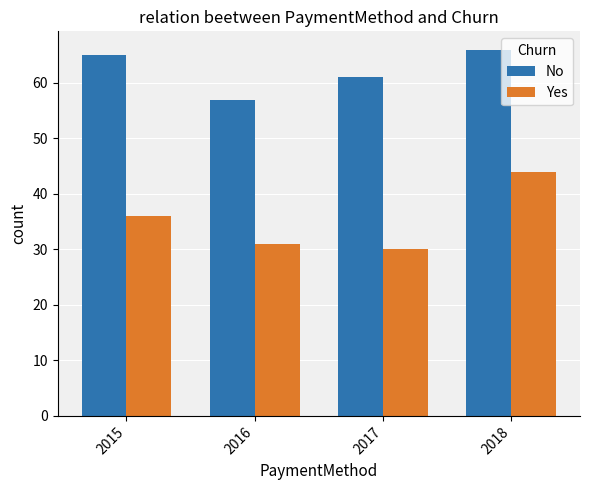

Read the Yes value at 2018, to the nearest 5.

45